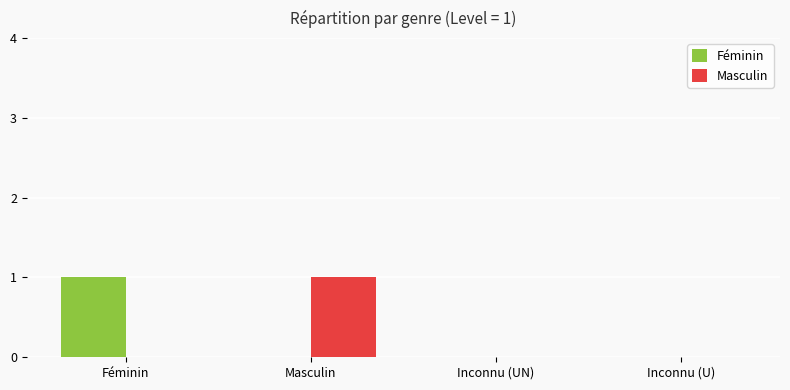

How many Féminin values are between 0 and 1?

4